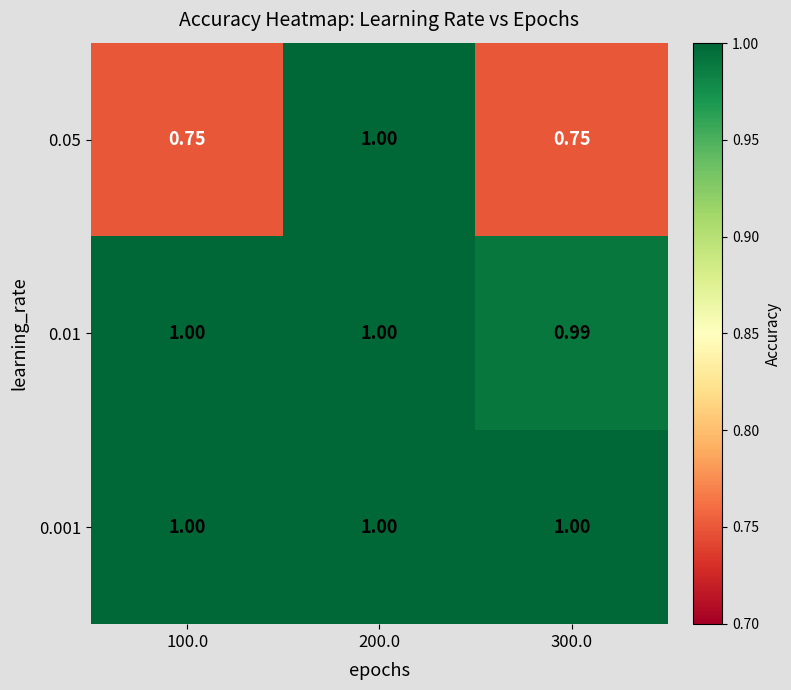

What is the maximum value shown in the chart?

1.0